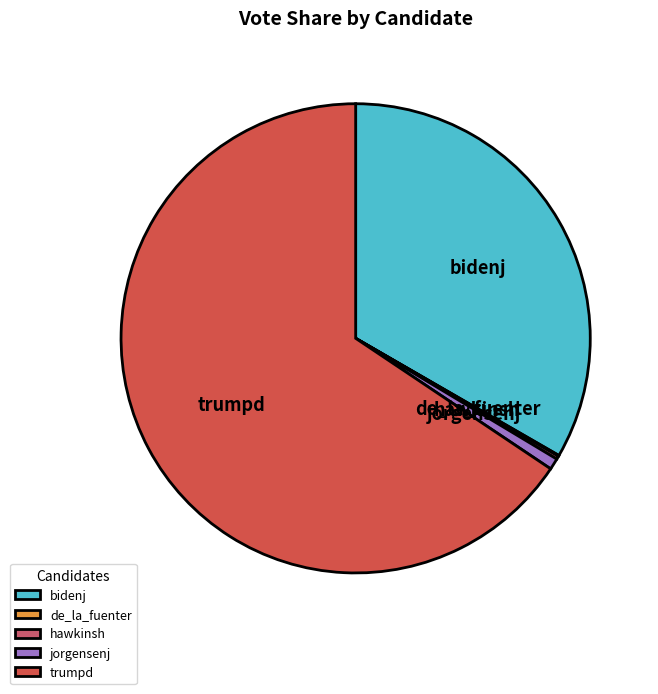

Is the sum of jorgensenj and trumpd greater than half?

Yes